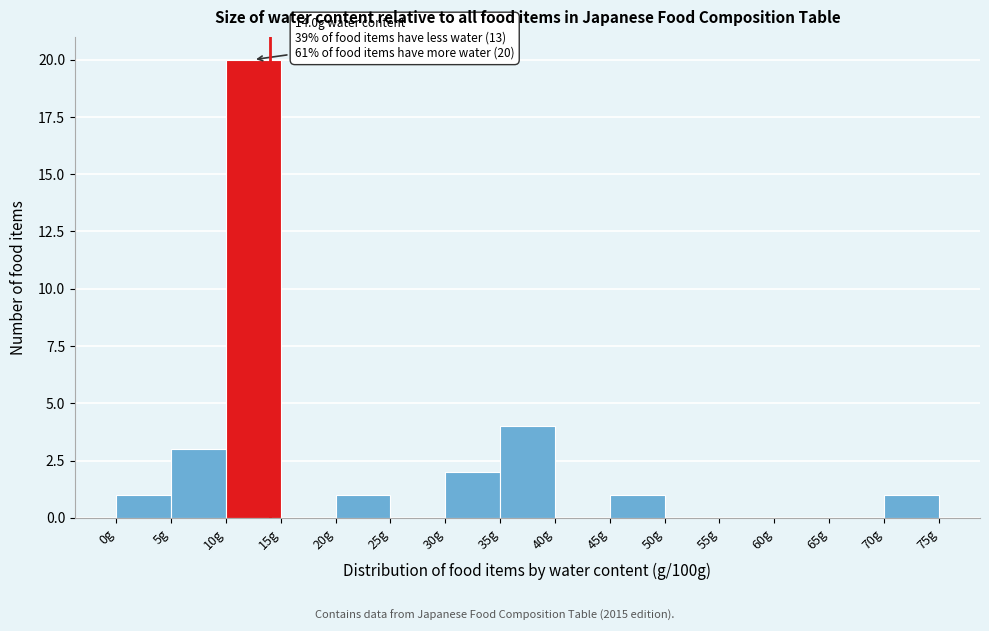

Over which range of the x-axis is the bar tallest?

10 to 15